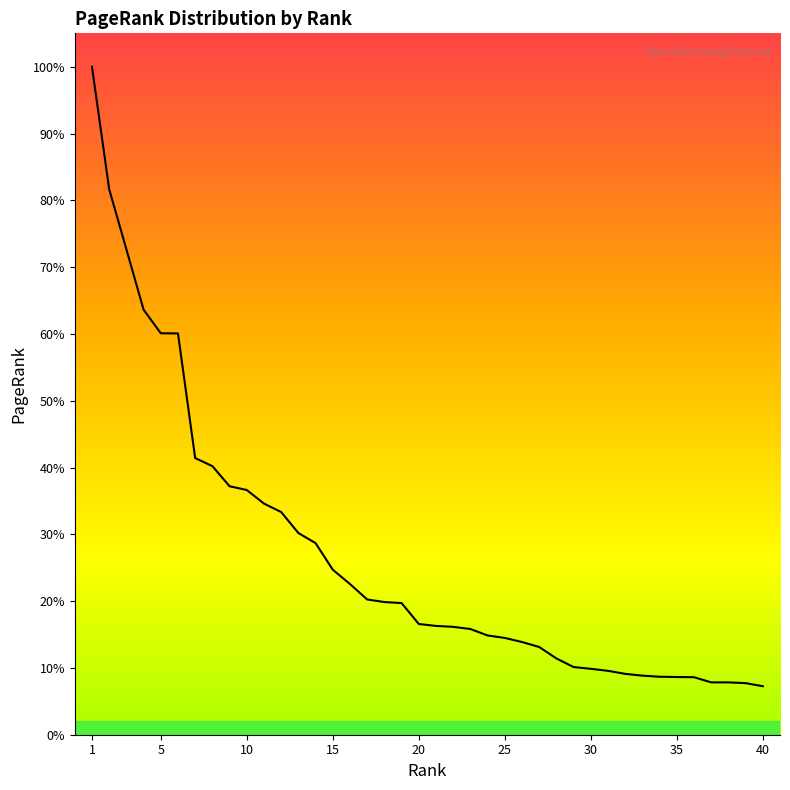

List the labels in order of value, smallest first.

40, 39, 38, 37, 36, 35, 34, 33, 32, 31, 30, 29, 28, 27, 26, 25, 24, 23, 22, 21, 20, 19, 18, 17, 16, 15, 14, 13, 12, 11, 10, 9, 8, 7, 6, 5, 4, 3, 2, 1